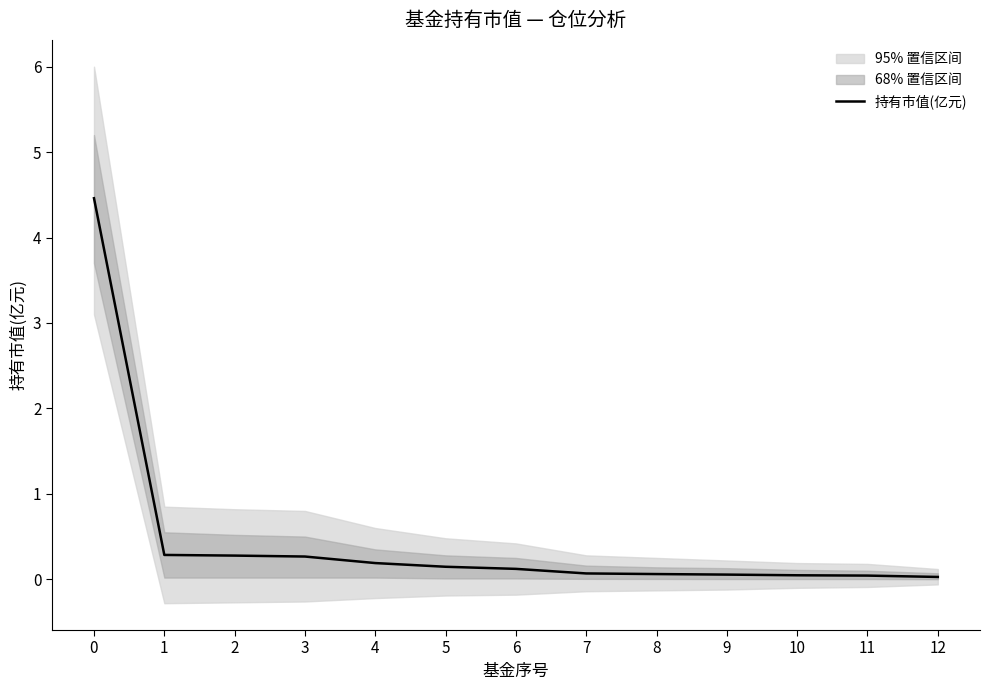

Reading right to left, what are all the values shown in this chart?

0.0	0.0	0.0	0.1	0.1	0.1	0.1	0.1	0.2	0.3	0.3	0.3	4.5